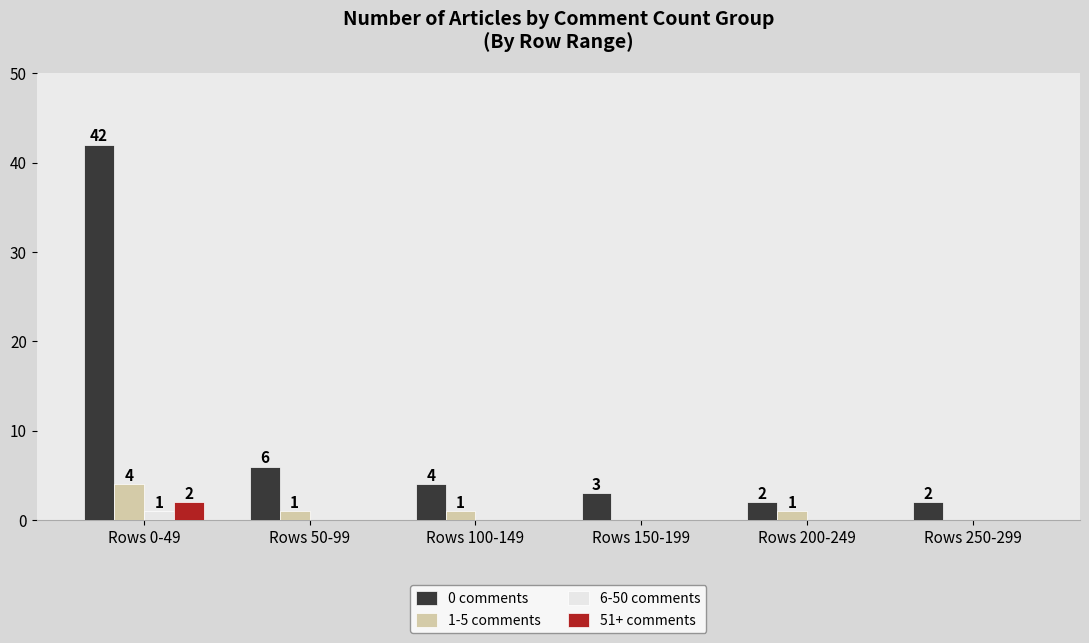

Reading left to right, transcribe all the data shown in this chart.

0 comments: 42	6	4	3	2	2
1-5 comments: 4	1	1	0	1	0
6-50 comments: 1	0	0	0	0	0
51+ comments: 2	0	0	0	0	0